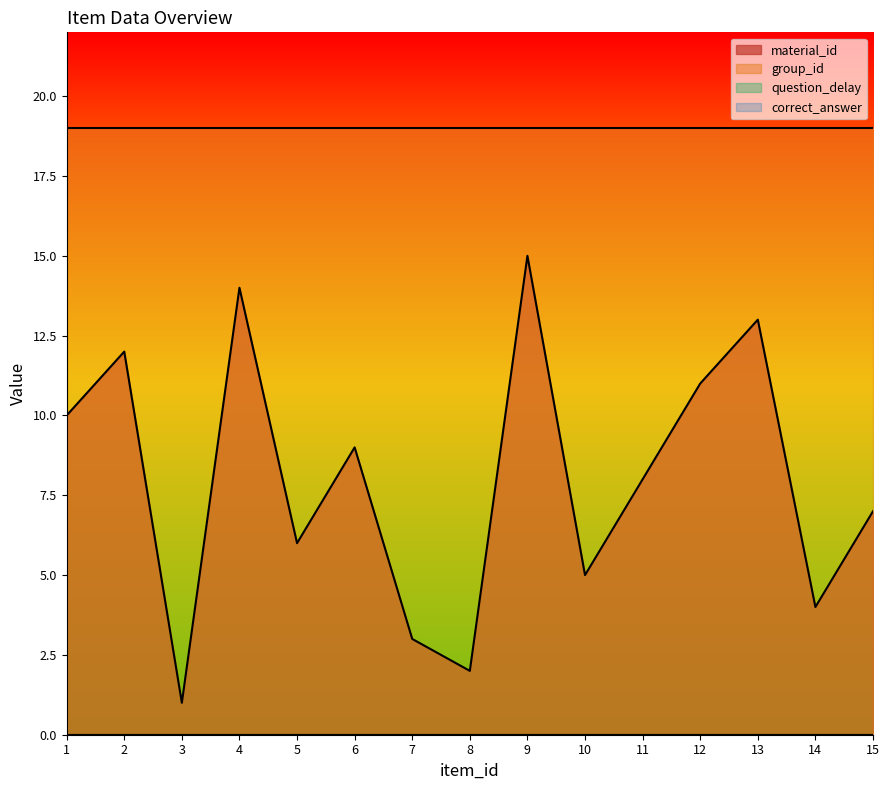

True or false: group_id has a value of 19 at 1.

True